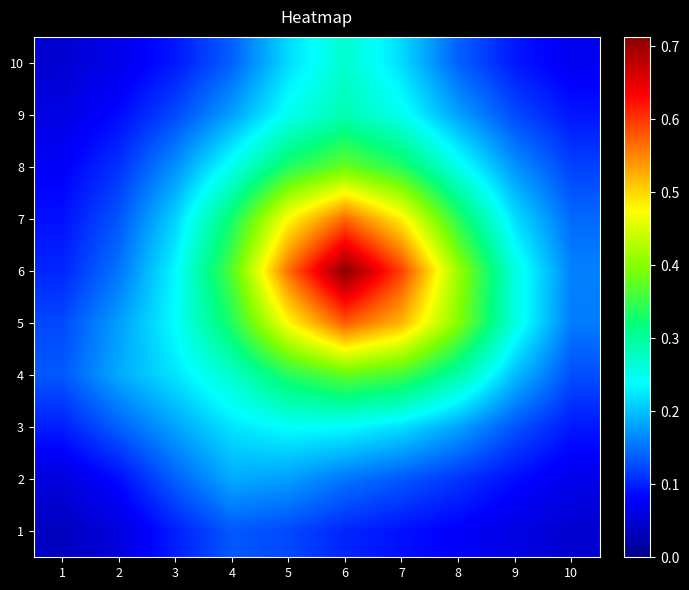

Rank the series by their maximum value, from lowest to highest.

1, 2, 3, 10, 9, 4, 8, 7, 5, 6